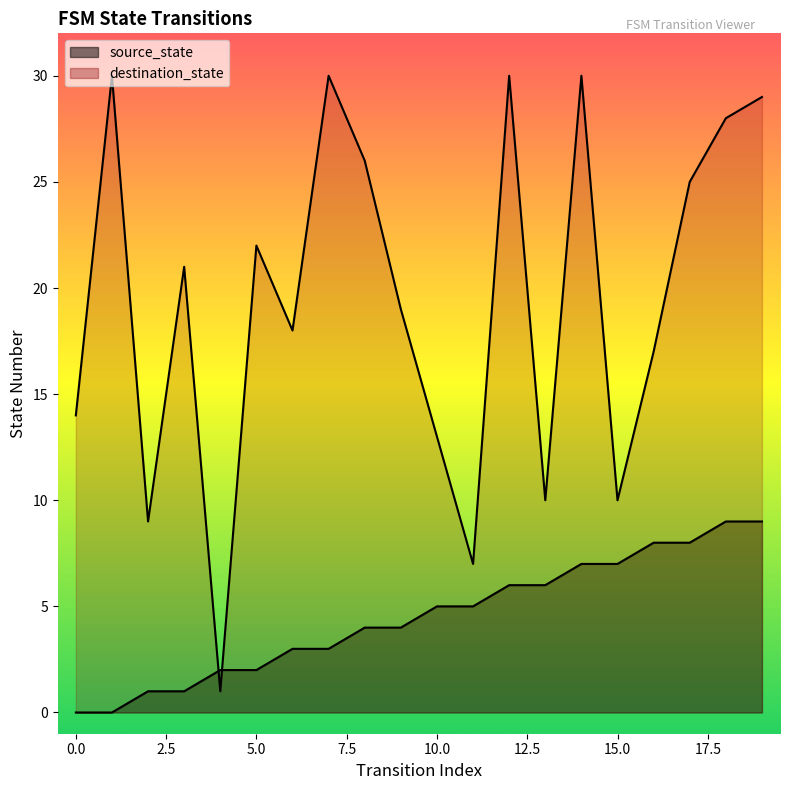

How many positive values does the source_state series have?

18